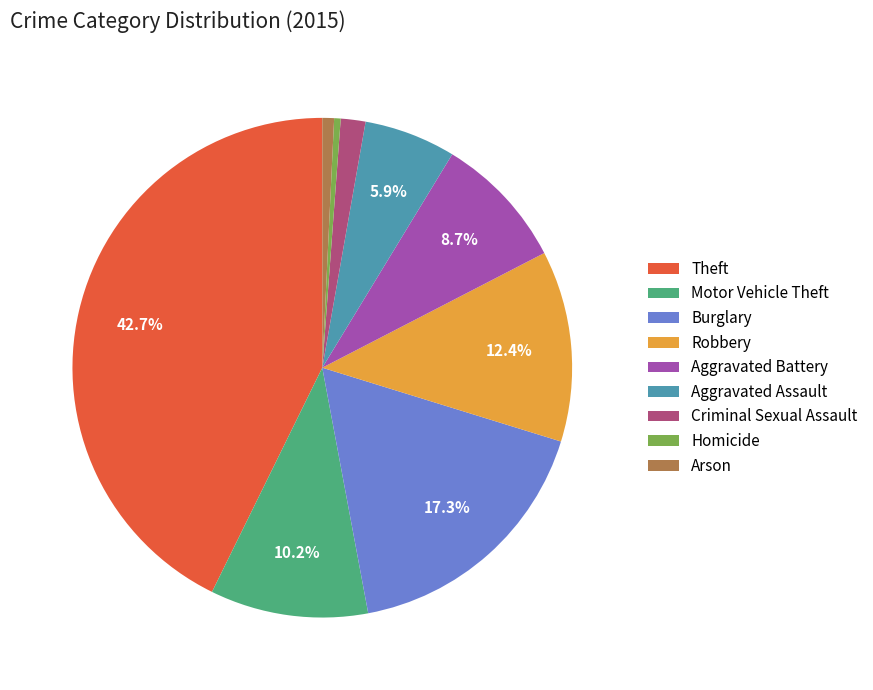

Do Aggravated Battery and Criminal Sexual Assault together represent more than half of the pie?

No